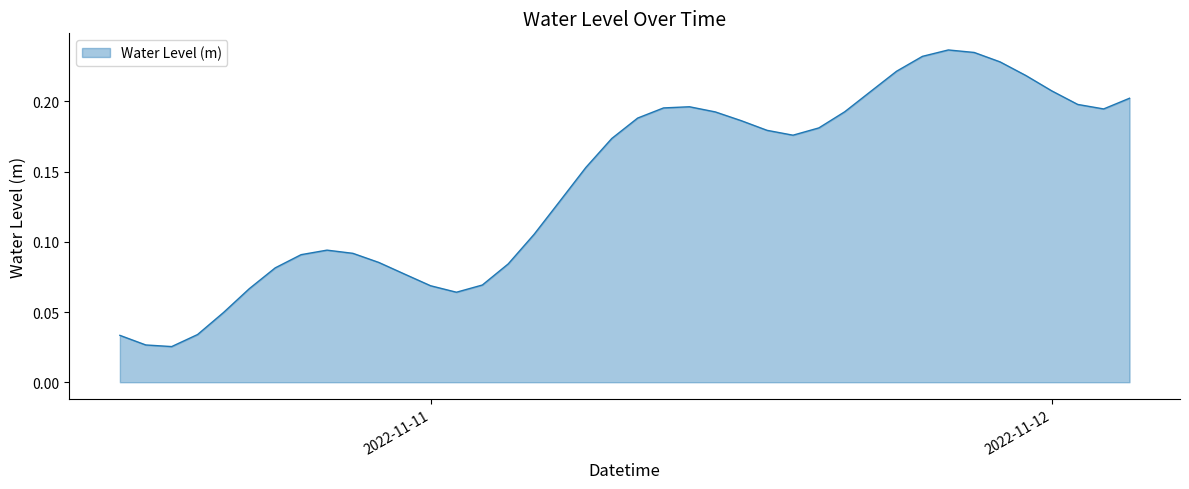

What is the greatest value displayed?

0.2